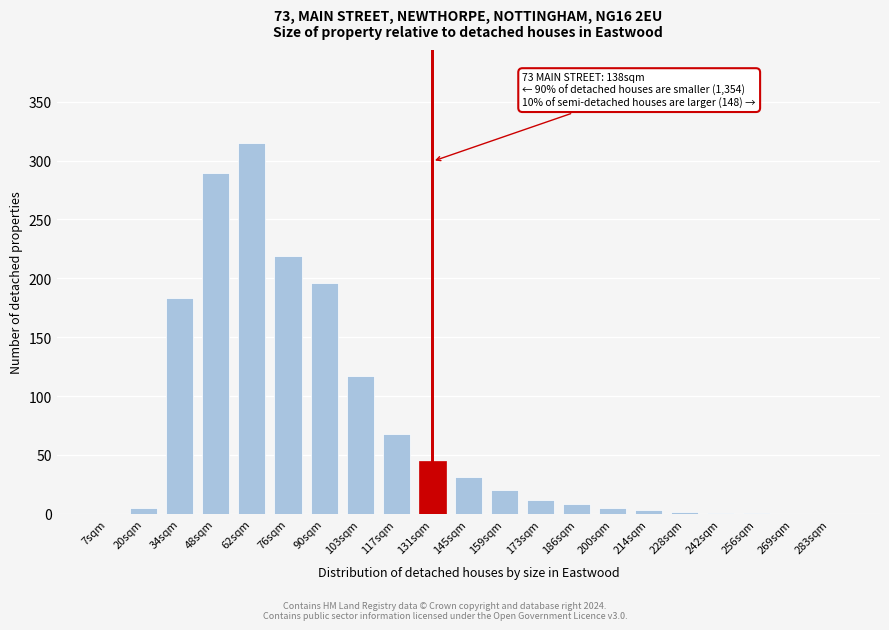

True or false: the data shows 32 at 159sqm.

False